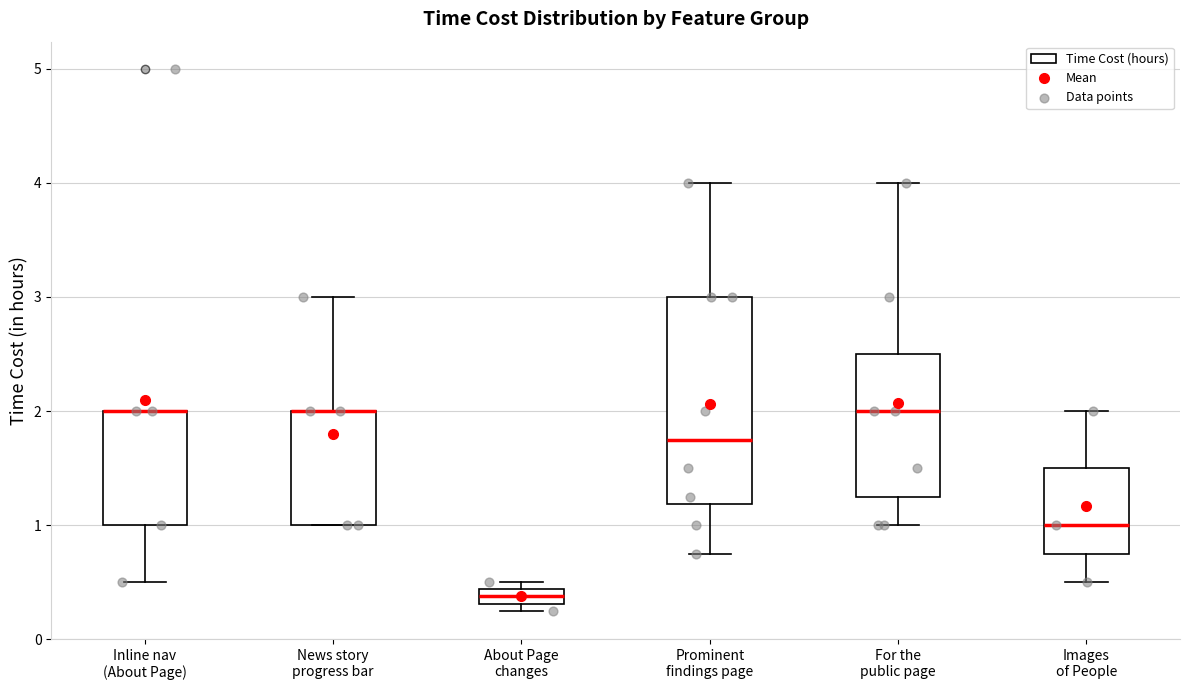

Which box is the tallest, from its lower edge to its upper edge?

Prominent findings page